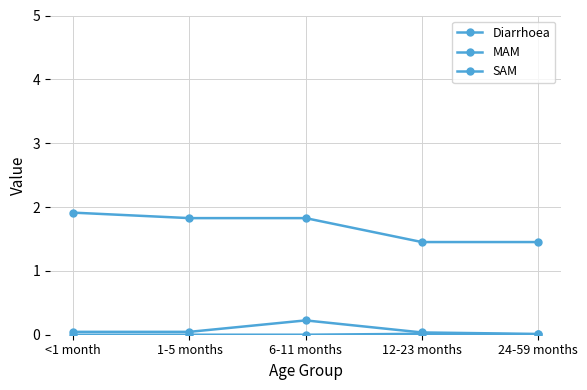

Reading left to right, extract all data points from this chart.

Diarrhoea: <1 month=1.9	1-5 months=1.8	6-11 months=1.8	12-23 months=1.5	24-59 months=1.5
MAM: <1 month=0.0	1-5 months=0.0	6-11 months=0.2	12-23 months=0.0	24-59 months=0.0
SAM: <1 month=0.0	1-5 months=0.0	6-11 months=0.0	12-23 months=0.0	24-59 months=0.0